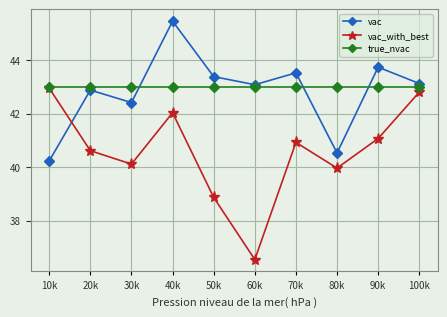

True or false: vac and vac_with_best intersect in this chart.

True